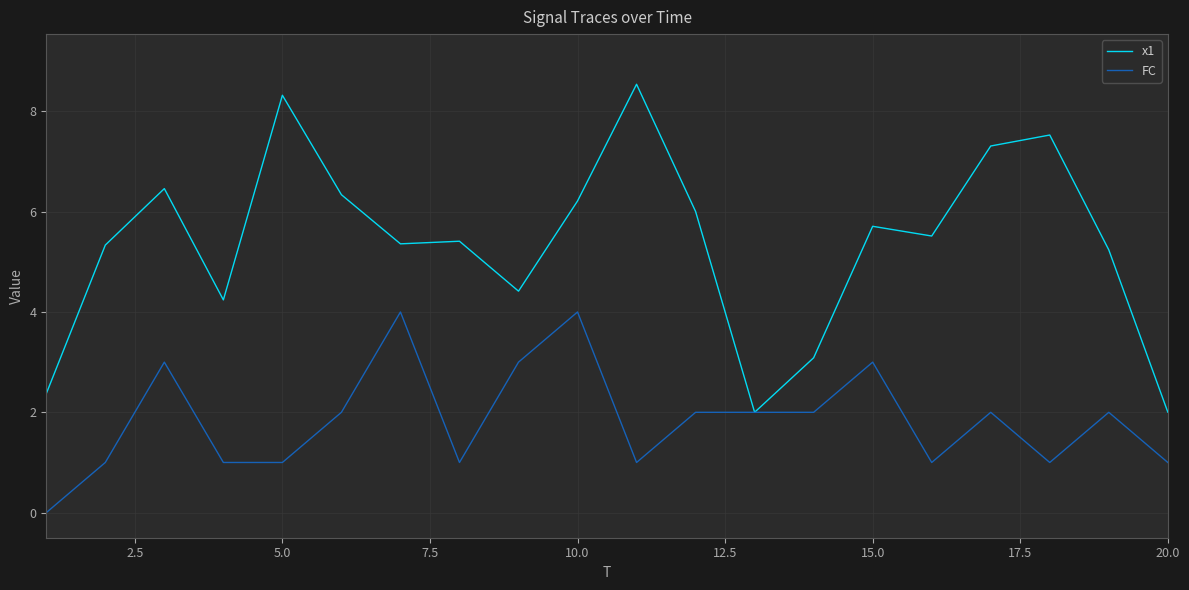

Which series has the largest total across all categories?

x1